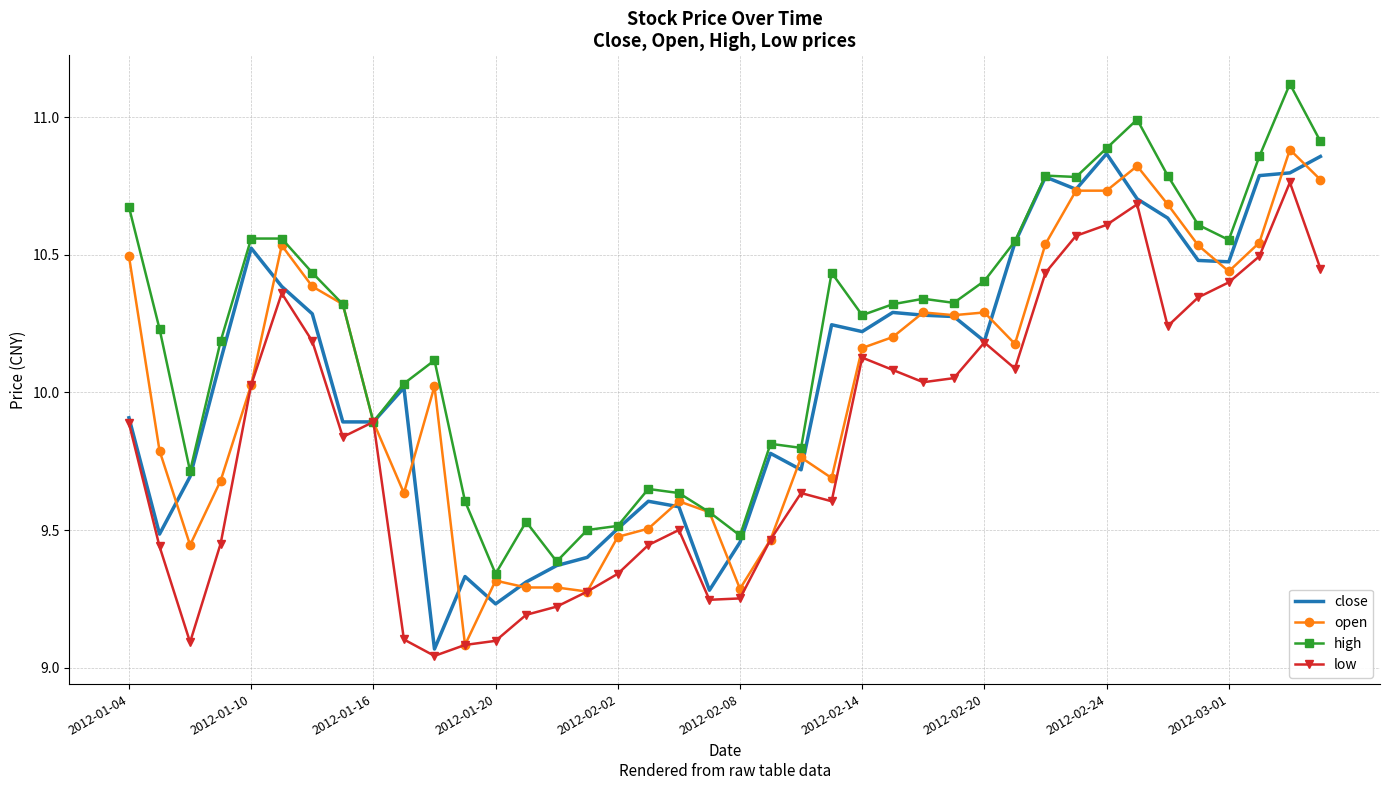

What is the greatest value displayed?

11.1